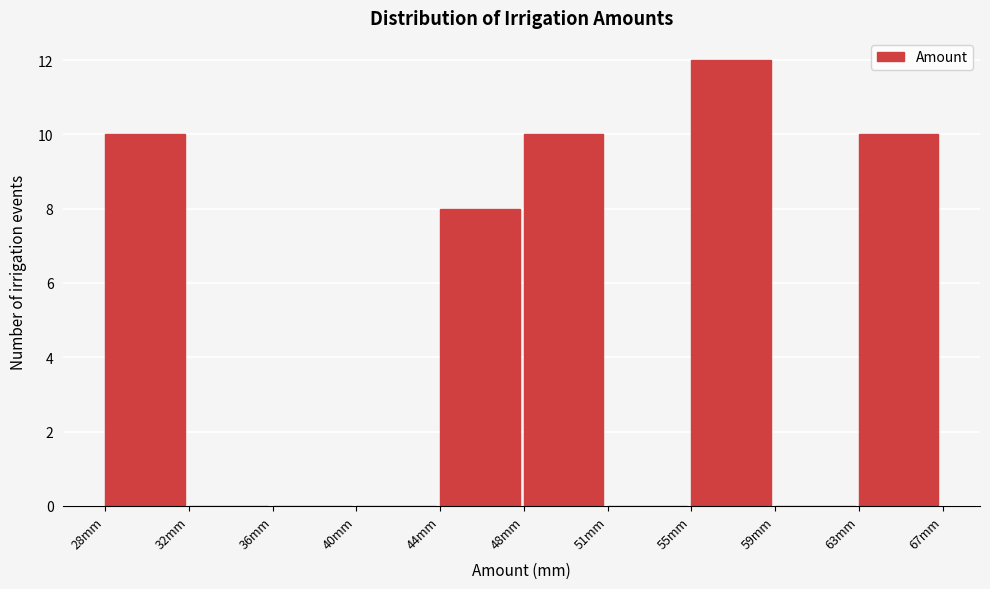

Reading right to left, what are all the values shown in this chart?

63mm=10	59mm=0	55mm=12	51mm=0	48mm=10	44mm=8	40mm=0	36mm=0	32mm=0	28mm=10